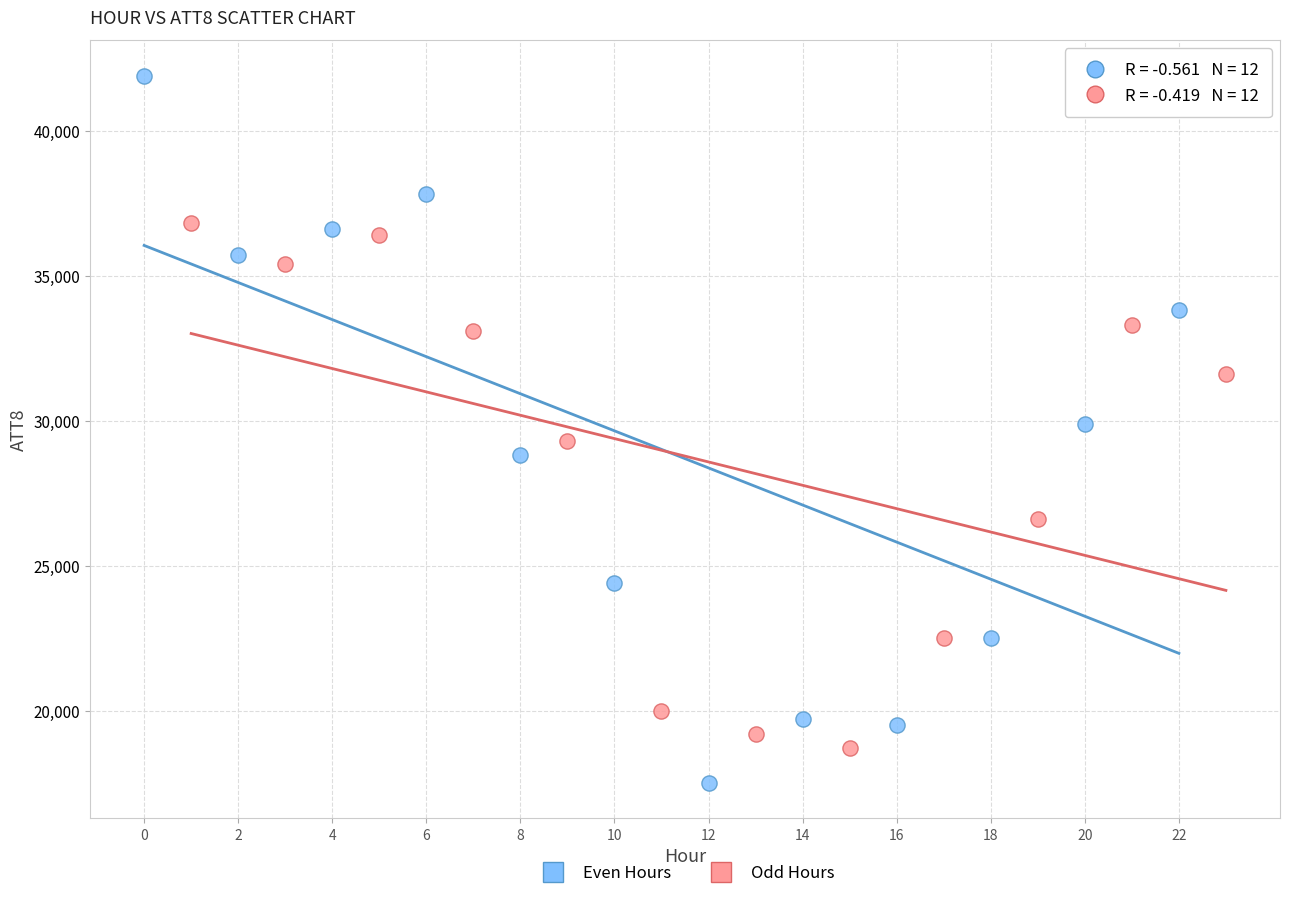

Which series reaches the maximum Y coordinate?

Even Hours